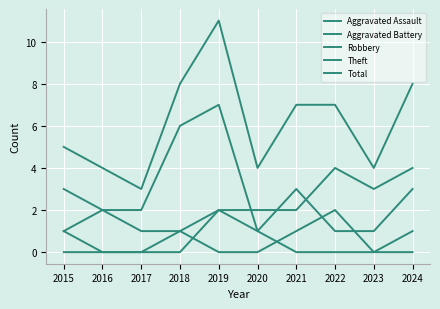

List the labels in order of Theft value, largest first.

2019, 2018, 2015, 2021, 2024, 2016, 2017, 2020, 2022, 2023